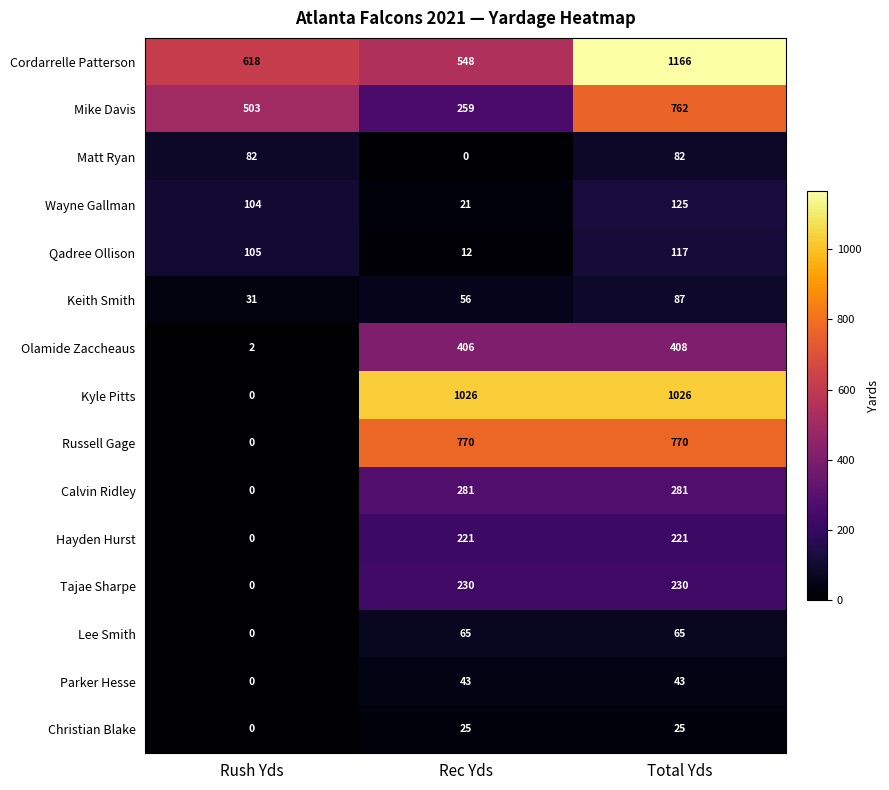

What is the difference between the maximum and minimum values in the Keith Smith series?

56